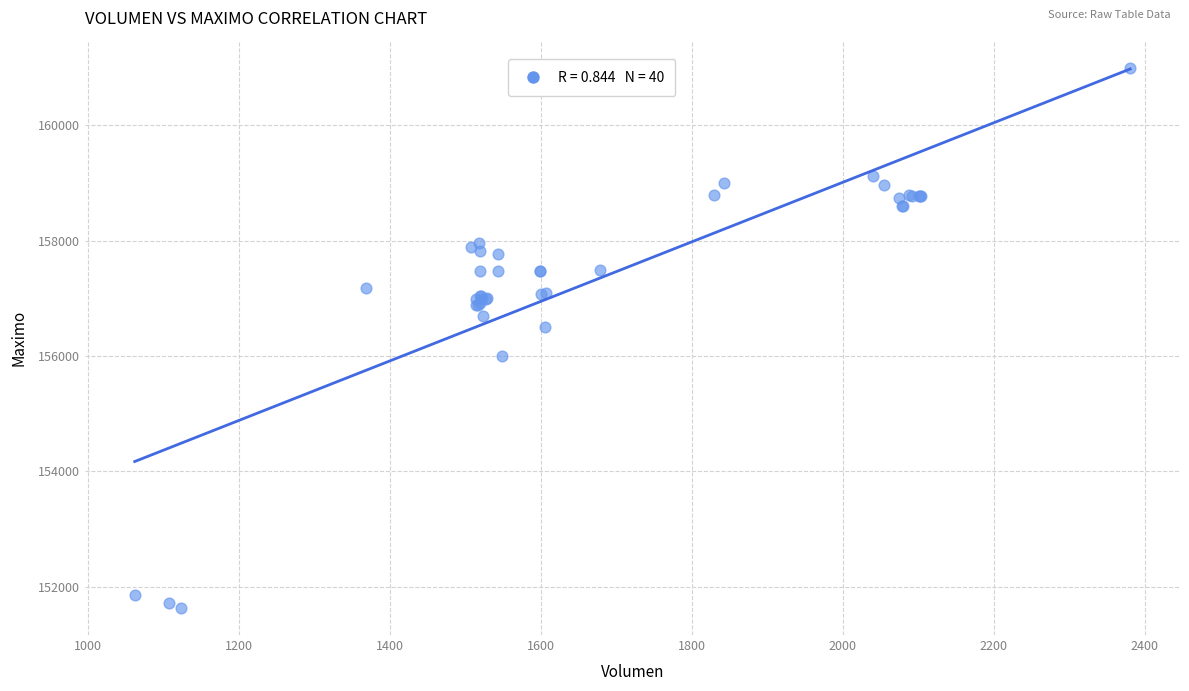

What Y value in the scatter plot is closest to 156316?

156500